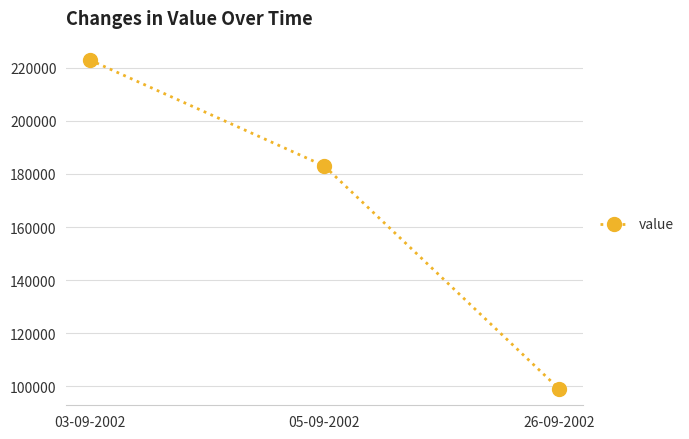

Which has a higher value, 26-09-2002 or 05-09-2002?

05-09-2002